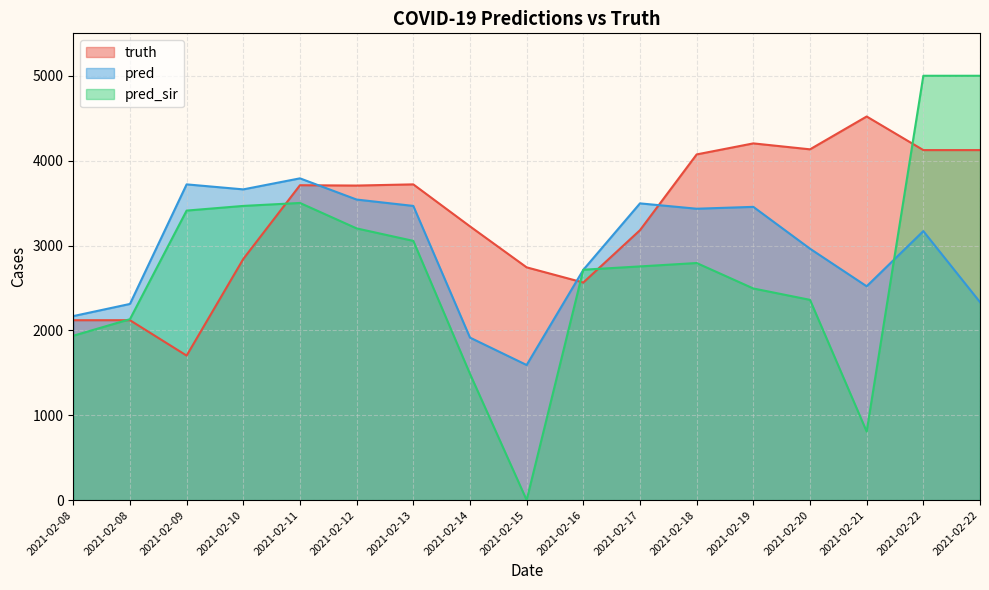

What value does the truth series have at 2021-02-19?

4204.0